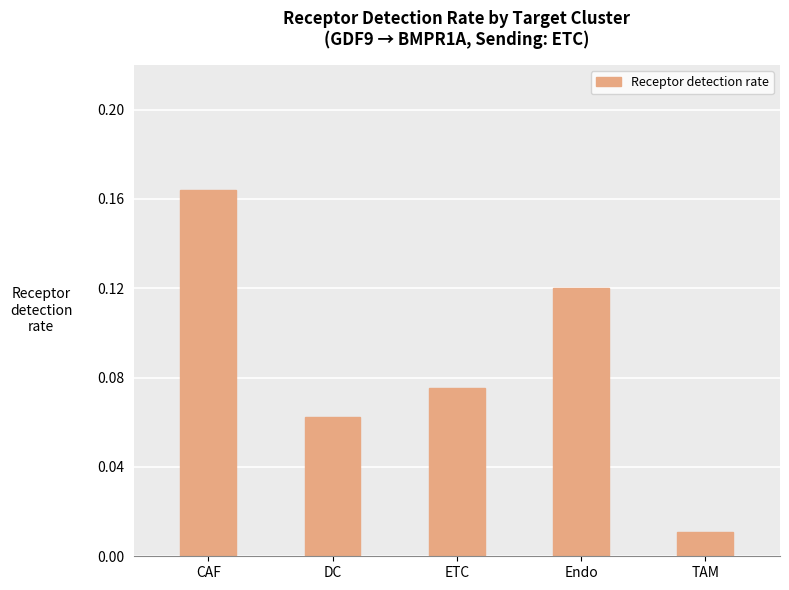

What is the sum of all values?

0.4